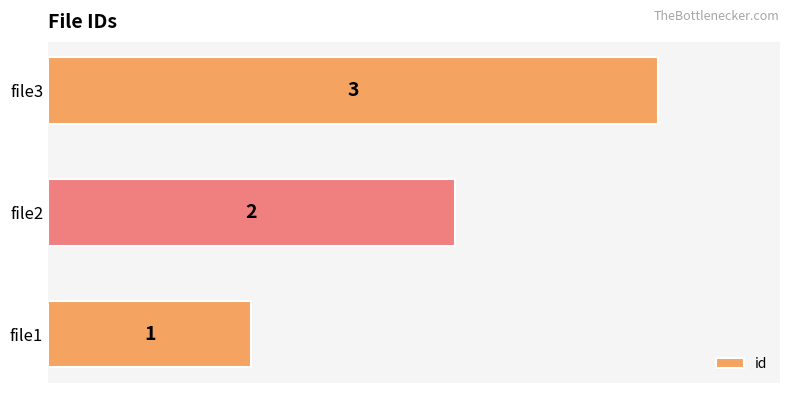

List the labels in order of value, largest first.

file3, file2, file1